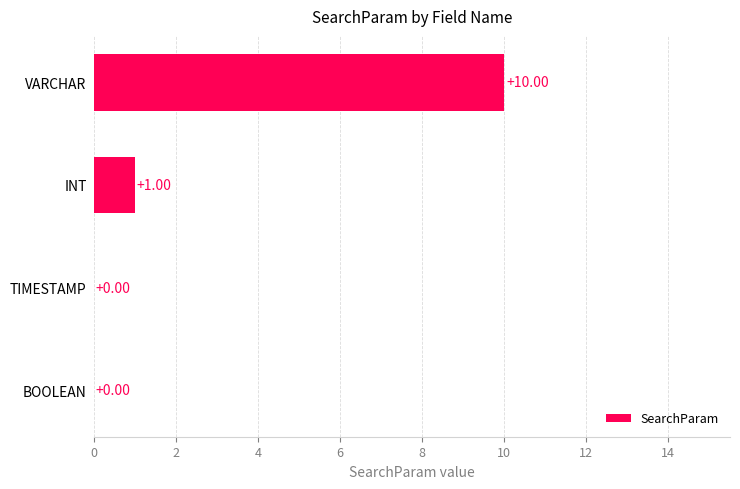

Which has a higher value, BOOLEAN or INT?

INT